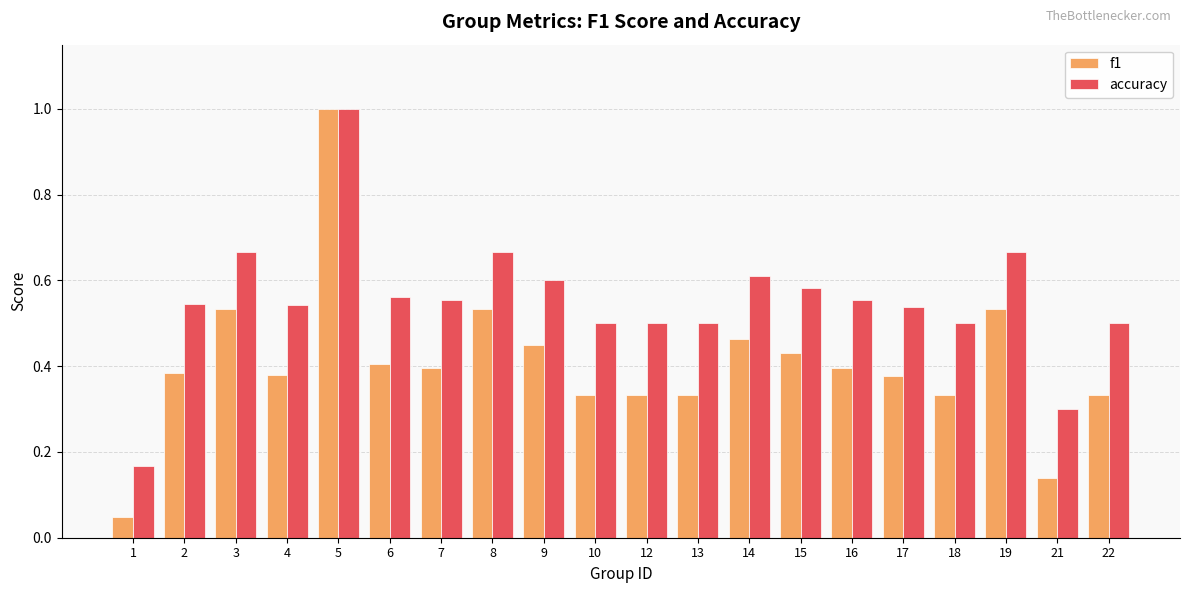

What is the sum of all accuracy values?

11.1